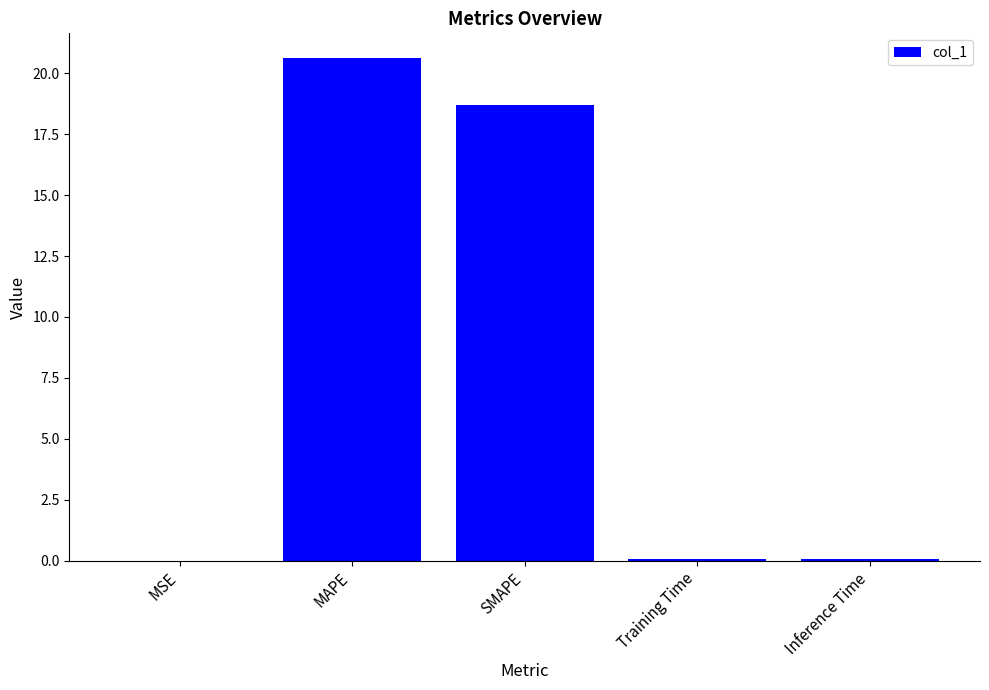

Does the chart contain stacked bars?

No